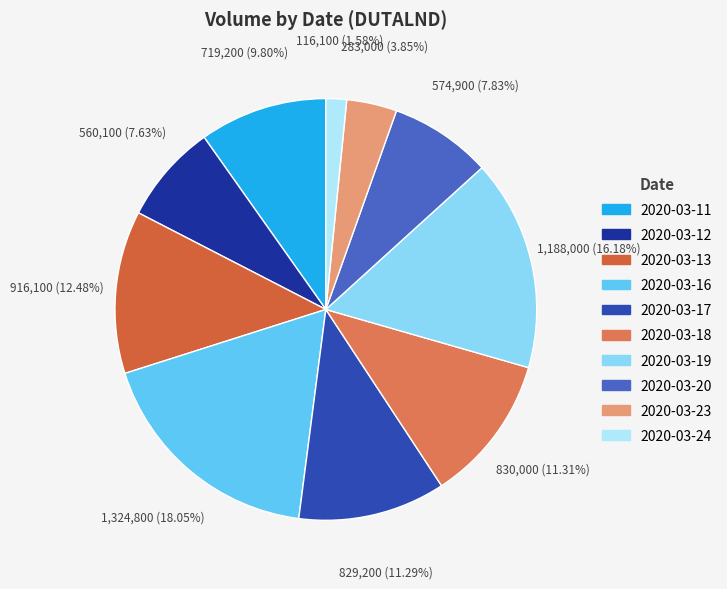

To the nearest percent, what percentage of the pie is 2020-03-23?

4%